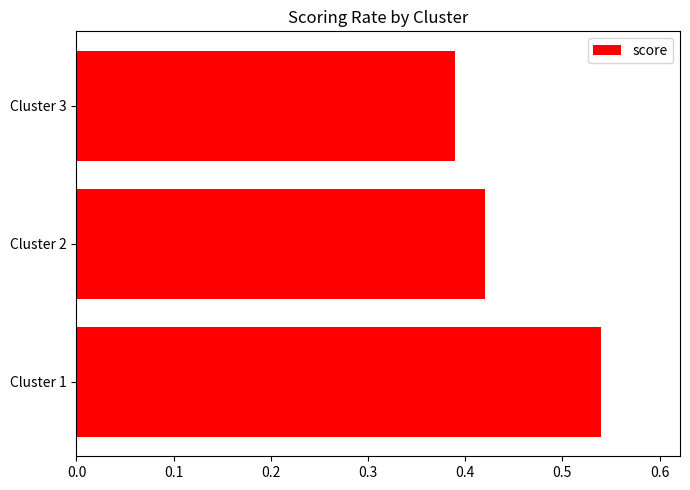

Which has a higher value, Cluster 1 or Cluster 2?

Cluster 1